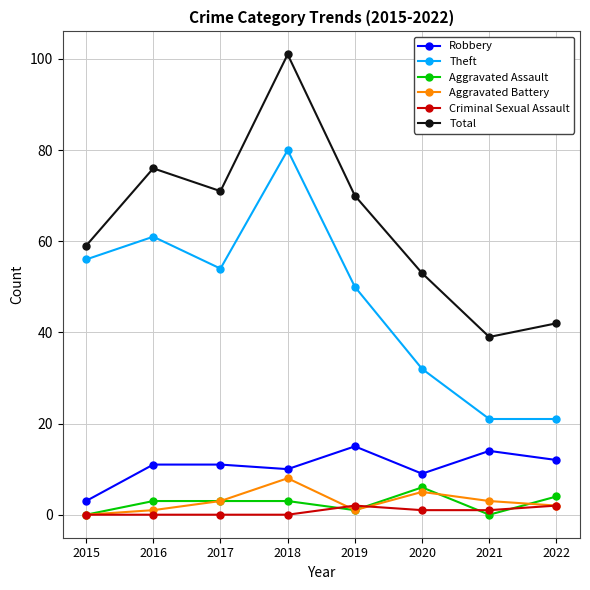

True or false: Total and Theft intersect in this chart.

False